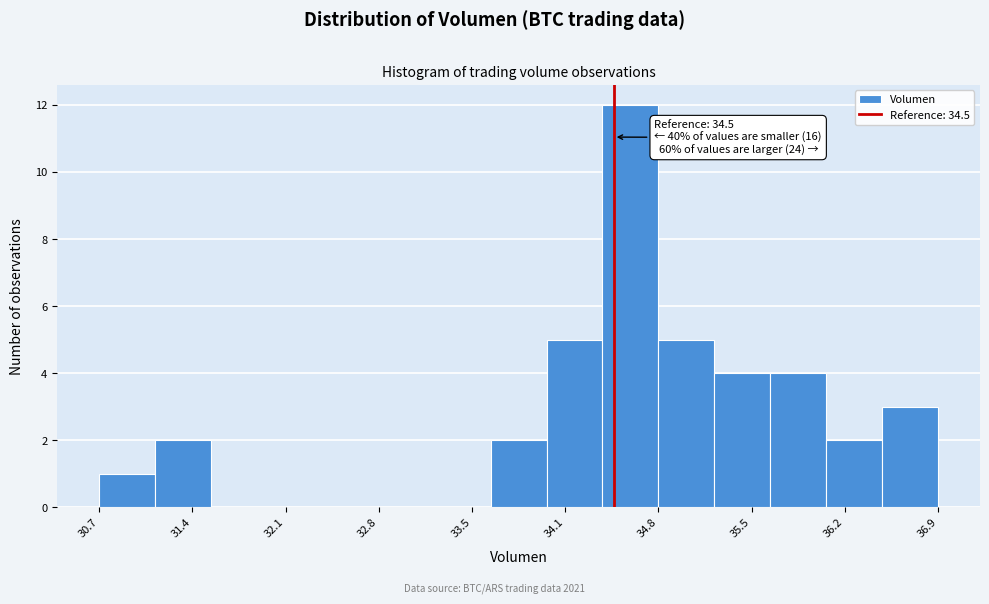

Over which range of the x-axis is the bar tallest?

34.4 to 34.8